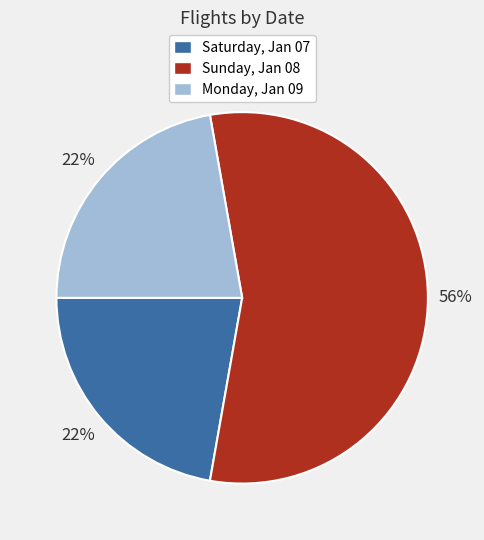

Count the number of slices in the pie.

3